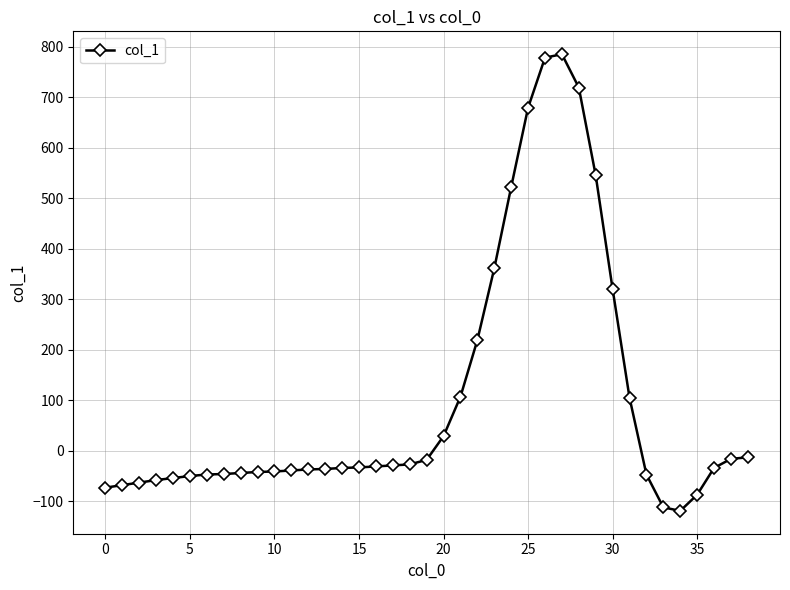

How many categories are shown in the chart?

39